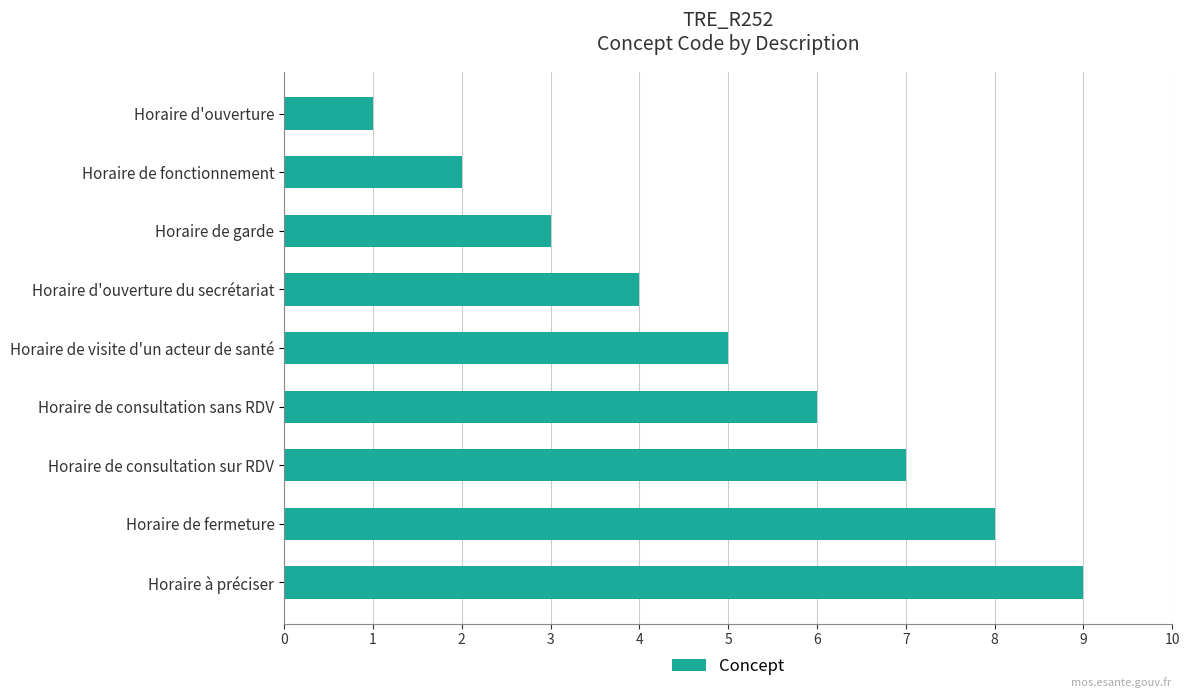

At which category does the chart reach its peak across all series?

Horaire à préciser